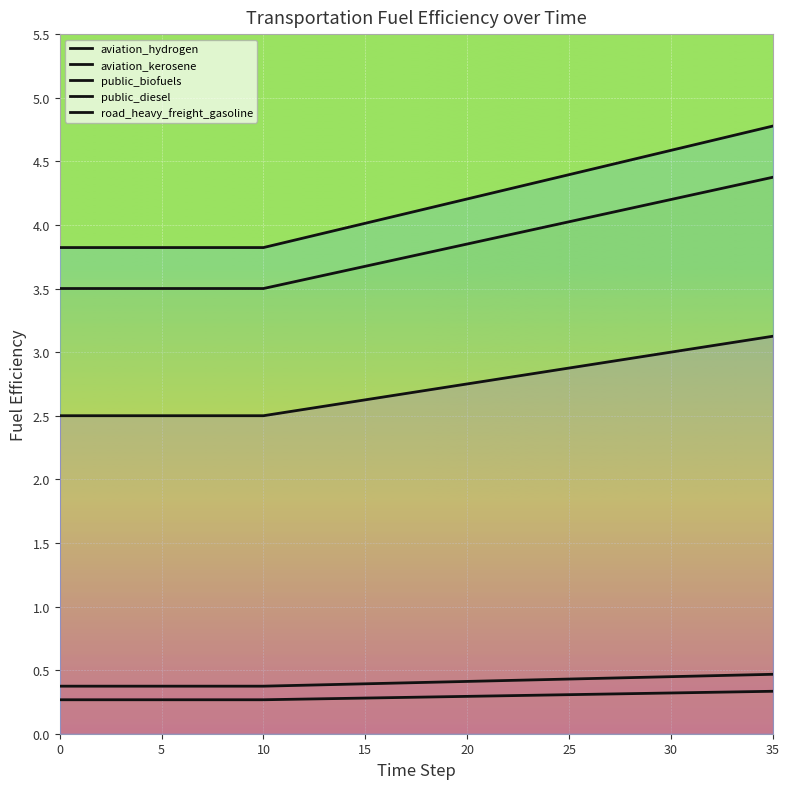

What is the label of the 11th point from the right?

25